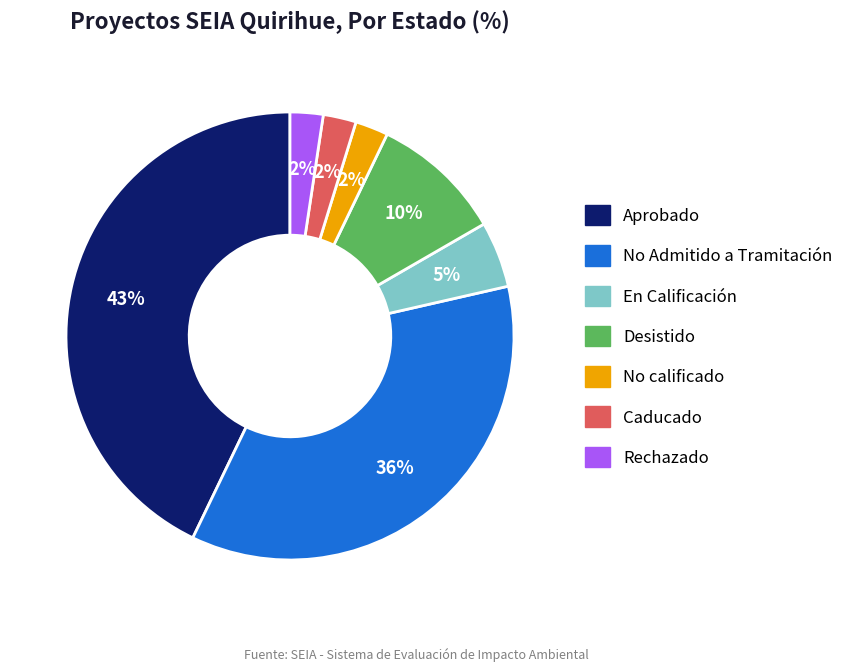

To the nearest percent, what percentage of the pie is No calificado?

2%